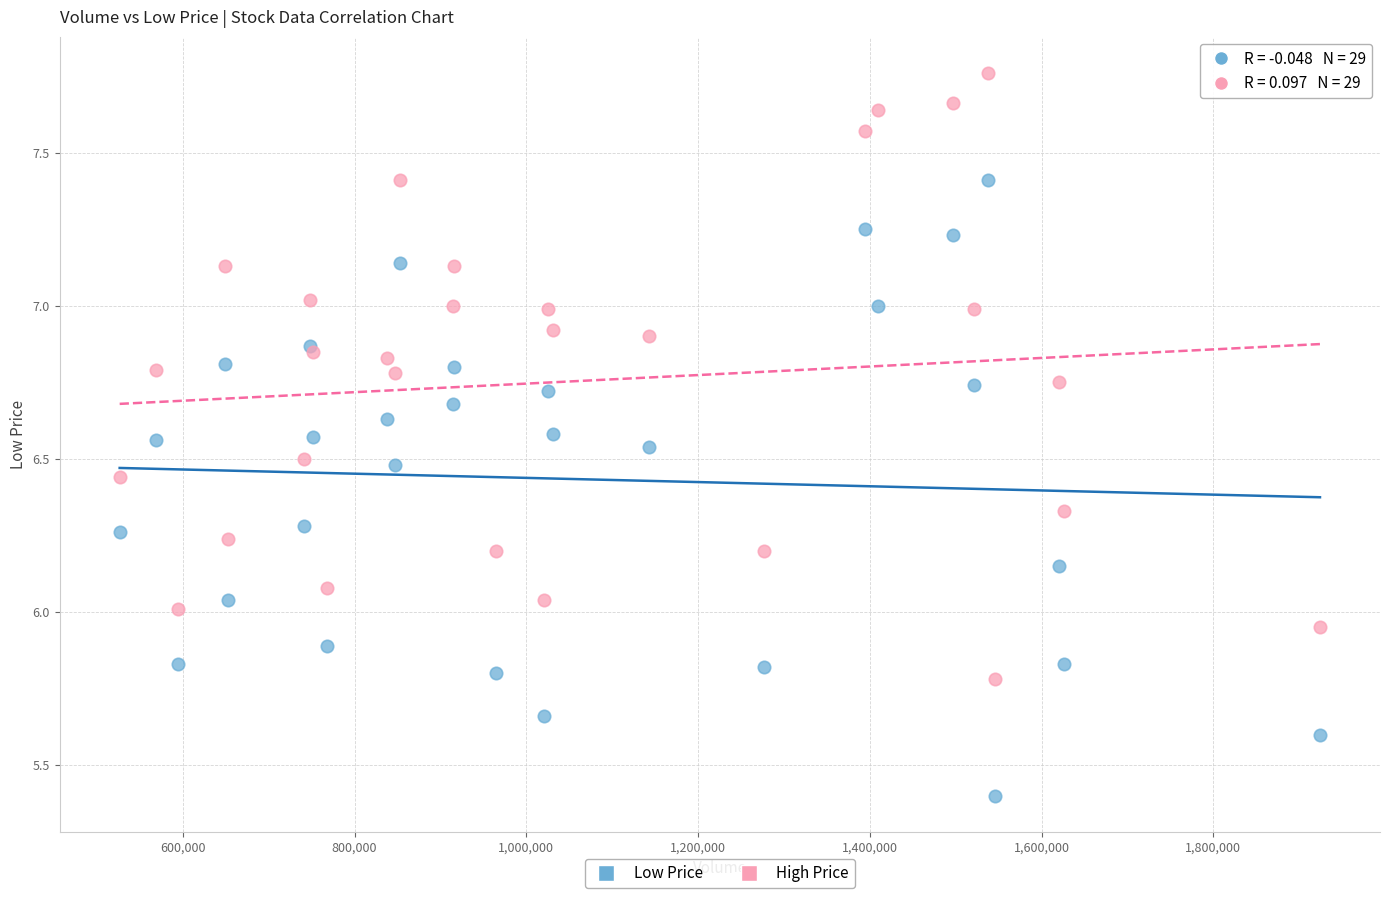

Which series has the largest Y range (max minus min)?

Low Price